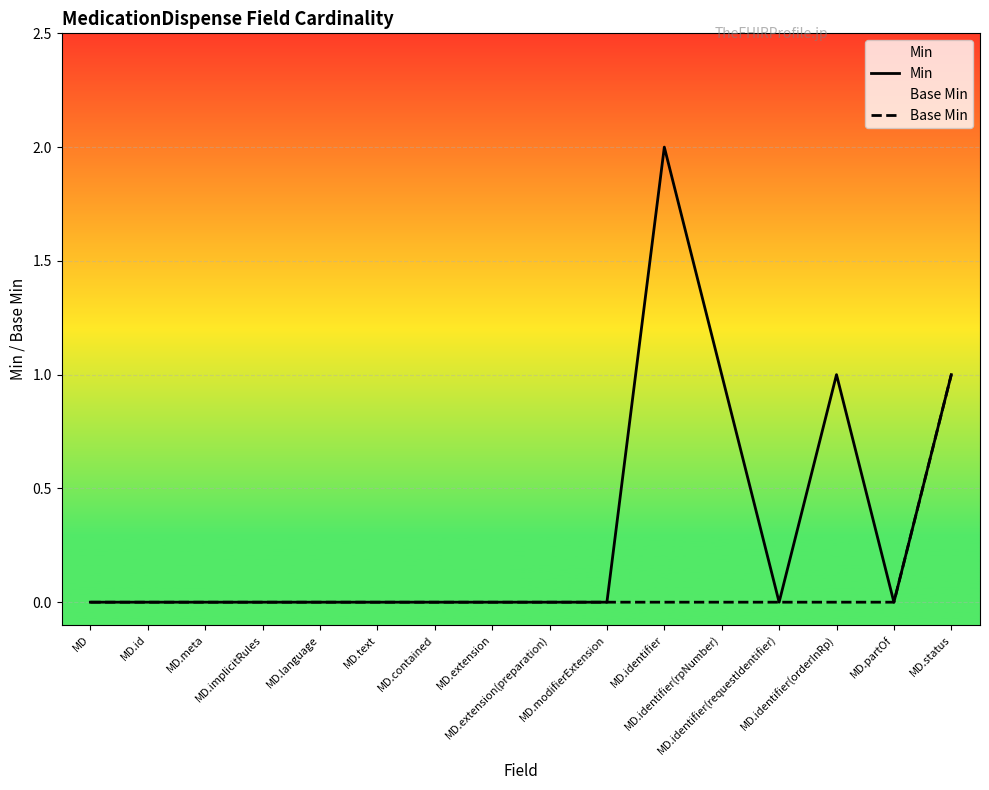

Is the value of Base Min at MD.identifier(requestIdentifier) greater than the value of Min at MD.id?

No